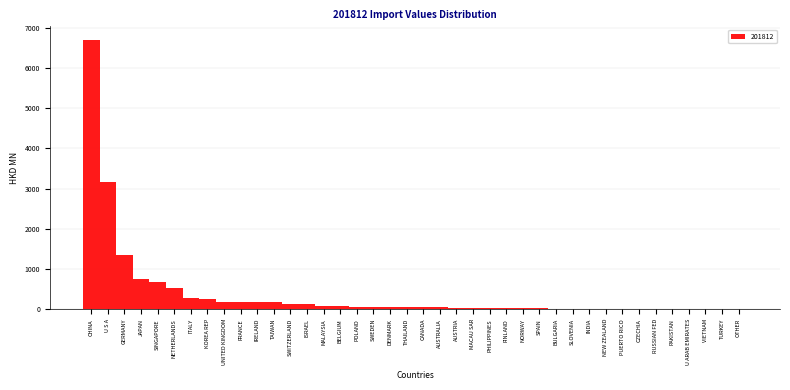

Approximately how many times larger is the value at CHINA compared to U S A?

2.1